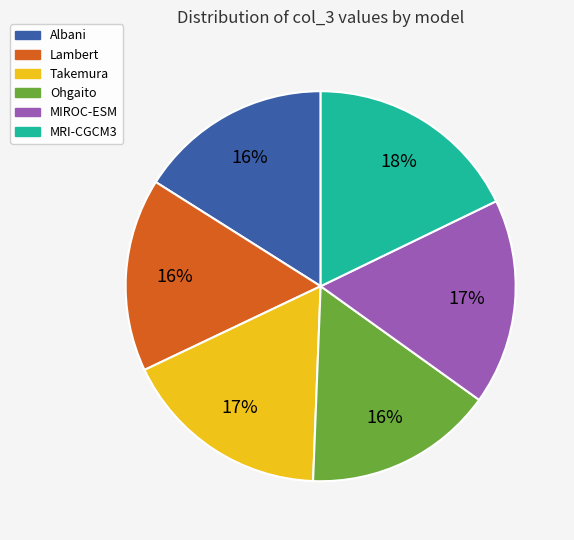

To the nearest percent, what portion does MRI-CGCM3 represent?

18%